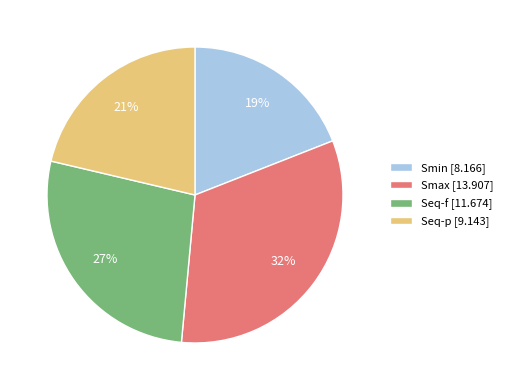

Combined, do Seq-f [11.674] and Seq-p [9.143] account for over 50%?

No